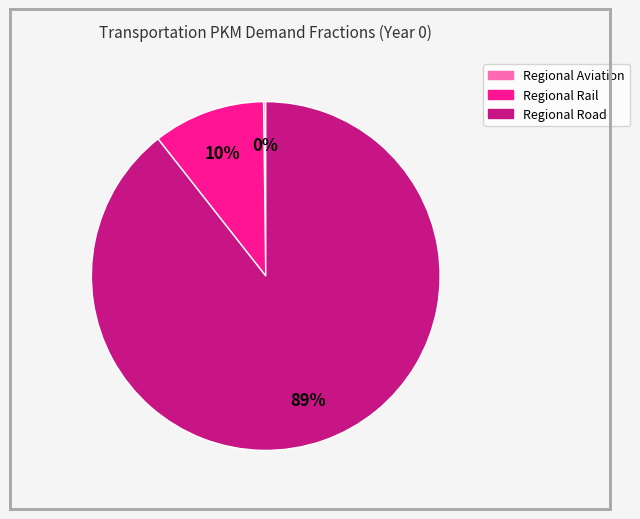

Is there a majority slice in this chart?

Yes